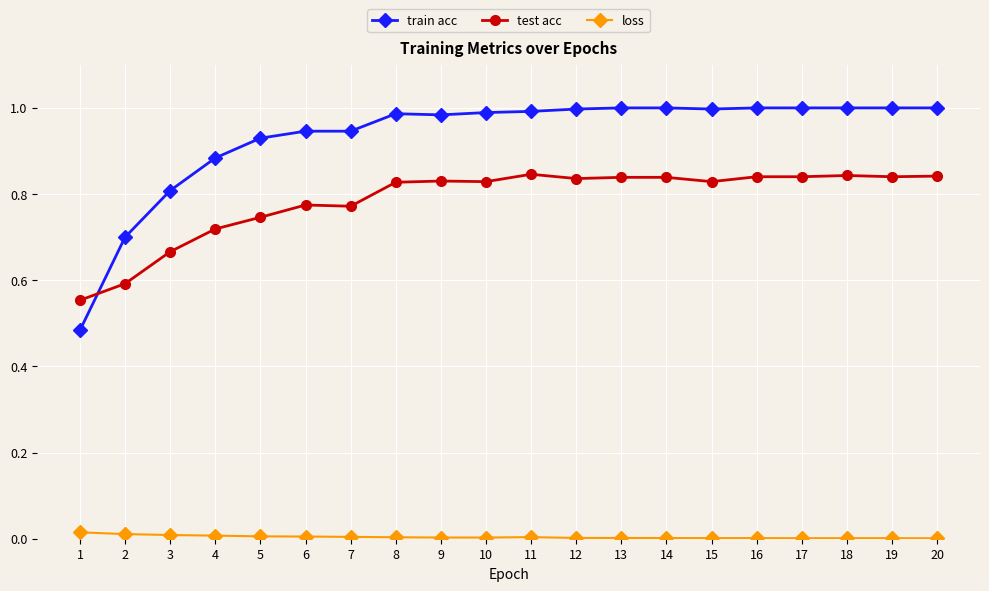

What is the difference between the train acc values at 4 and 11?

0.1